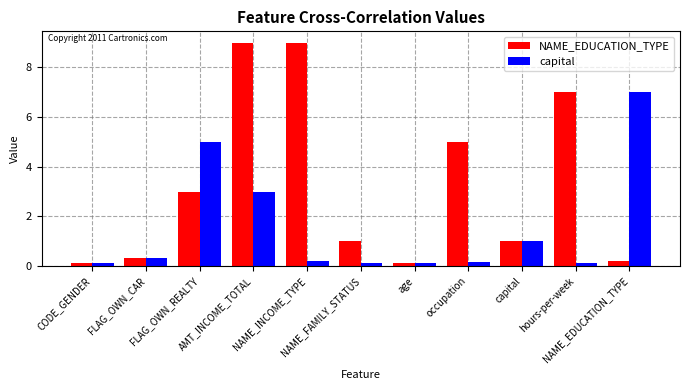

How many bars are there in each group?

2